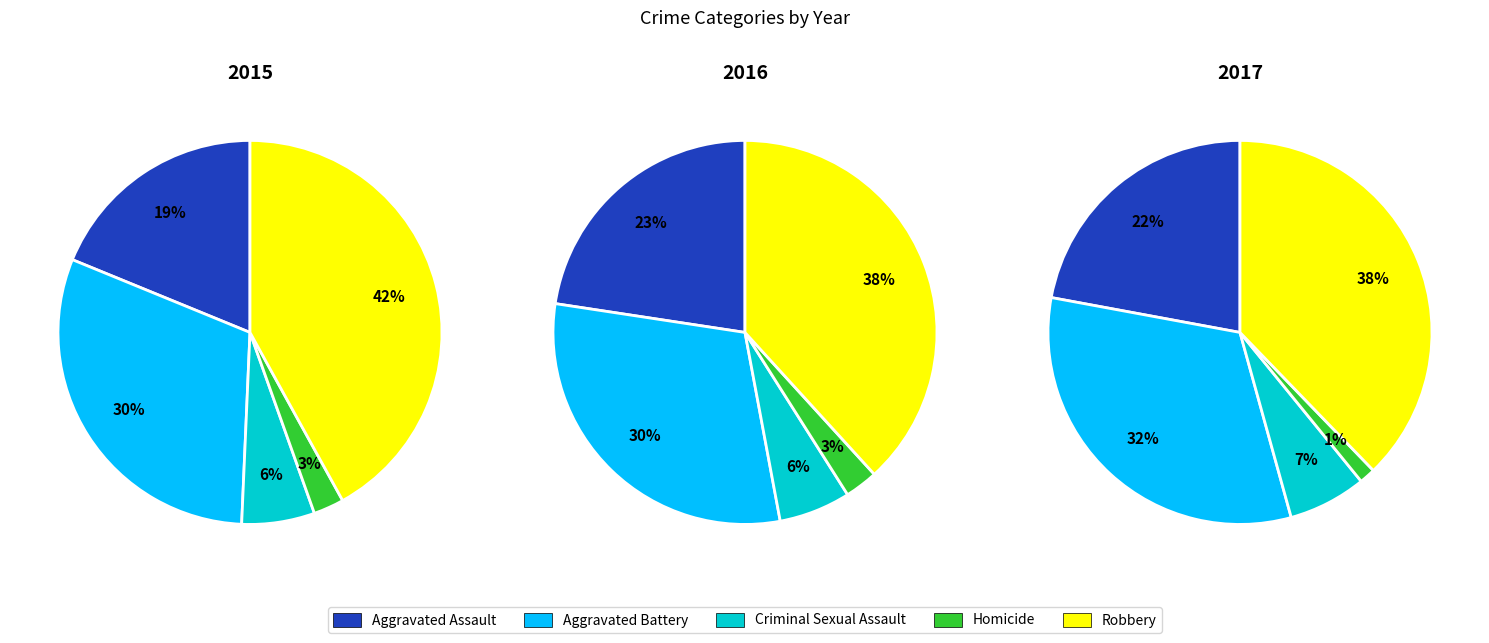

Is it true that Homicide is 1% of the pie?

False